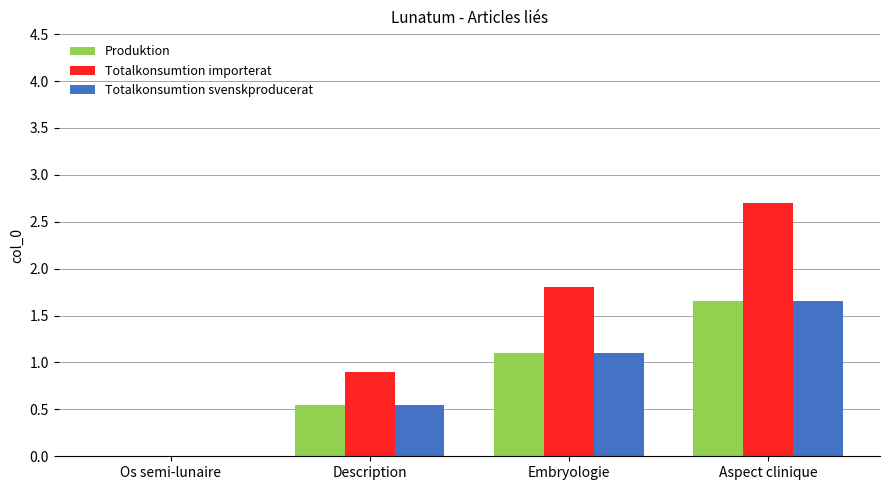

The value of Totalkonsumtion svenskproducerat at Embryologie is 1.1. True or false?

True